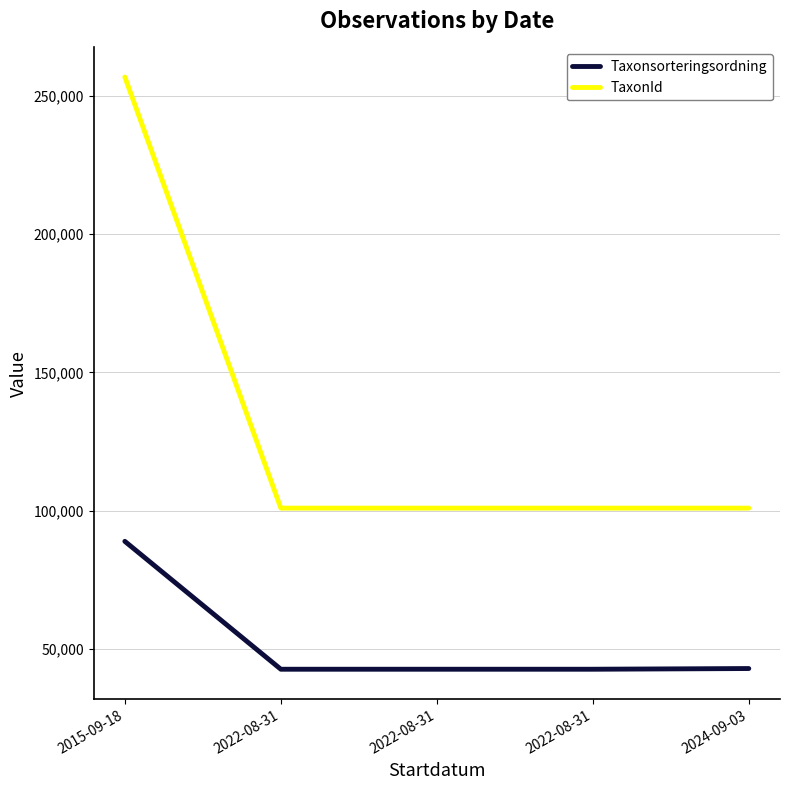

What are all the series names shown in the legend?

Taxonsorteringsordning, TaxonId